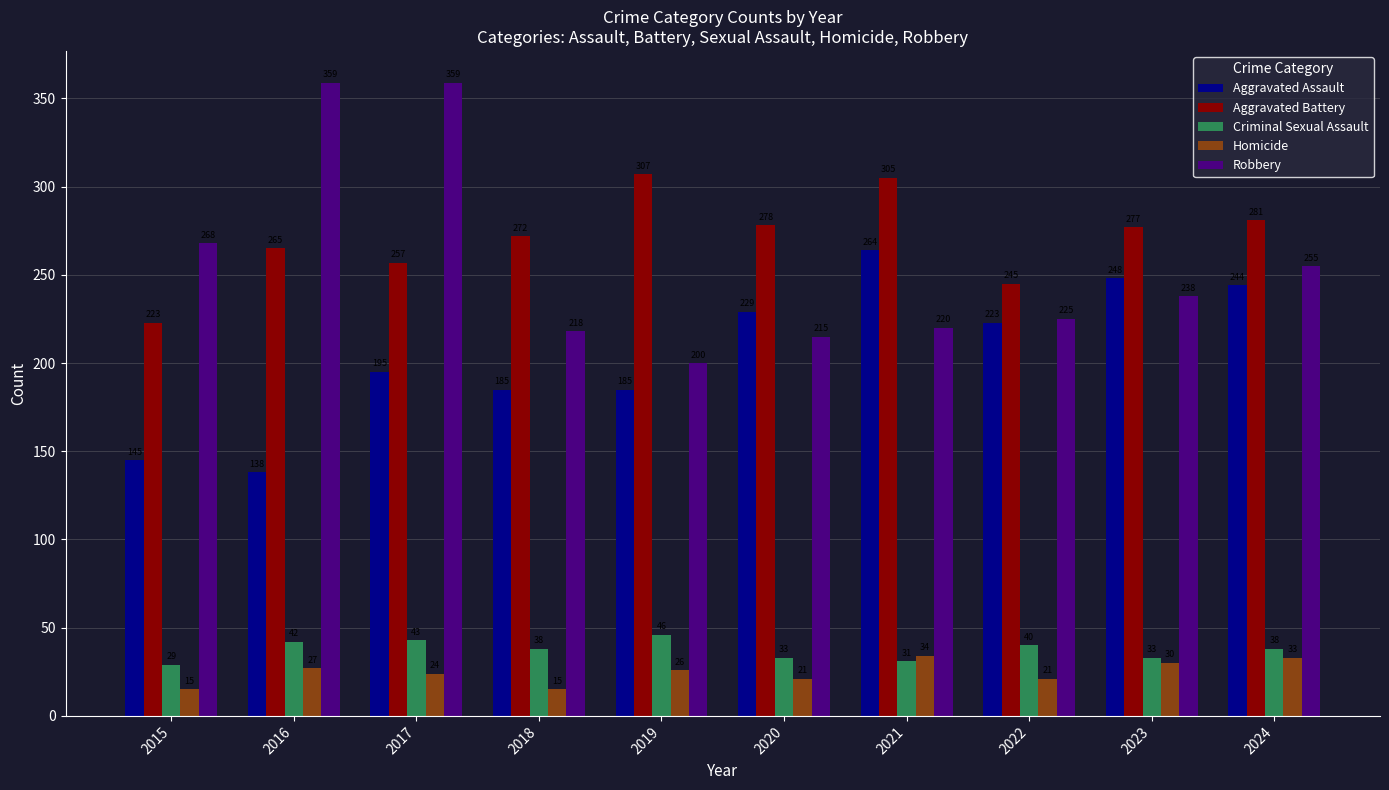

Are the bars grouped side by side (vs. stacked)?

Yes